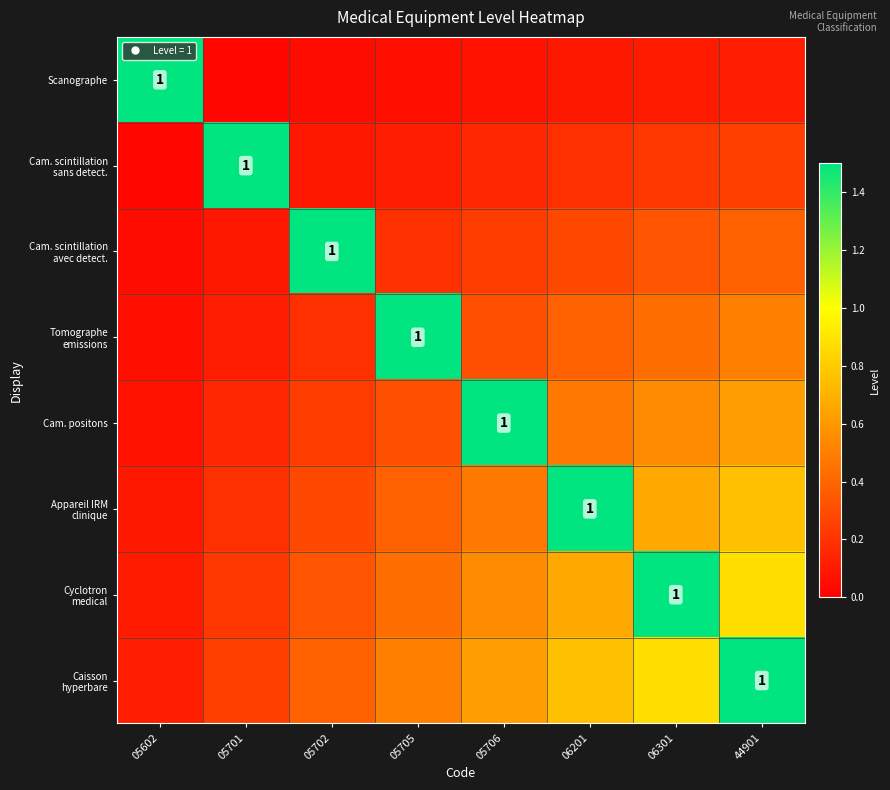

Count the number of data series in this chart.

8